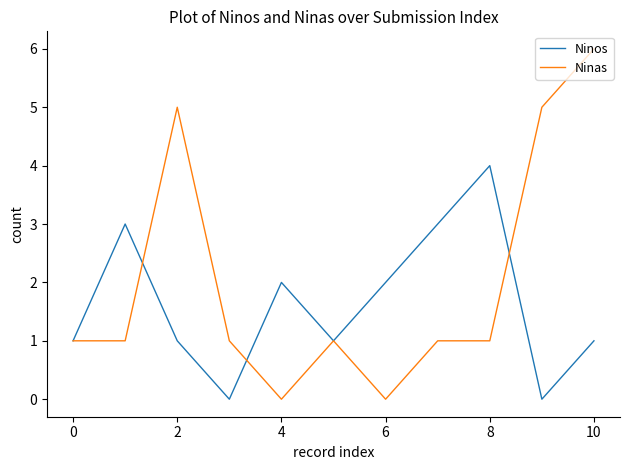

List the series in order of their peak value, lowest first.

Ninos, Ninas